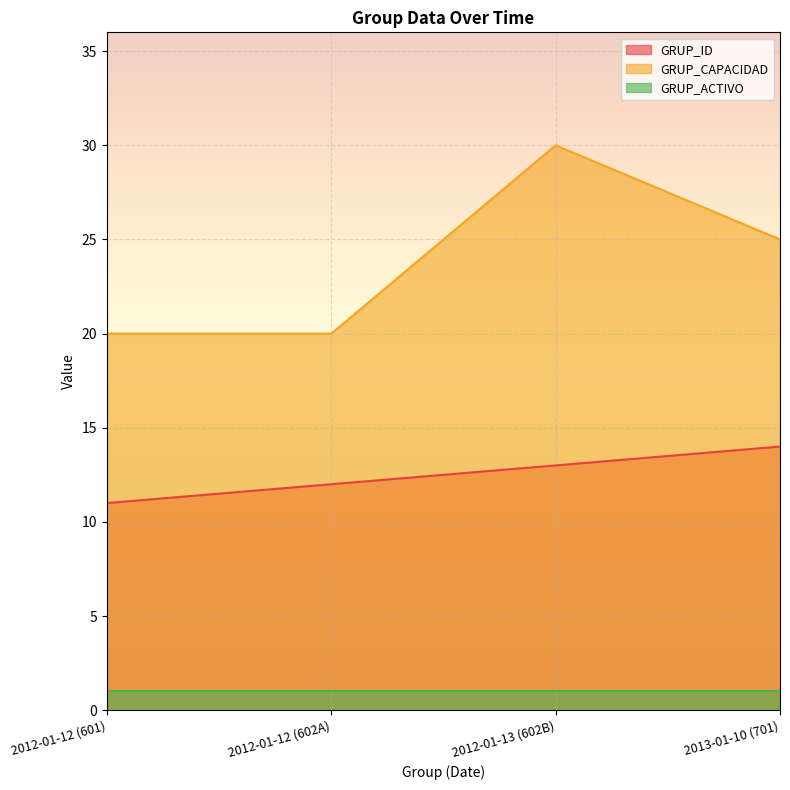

What is the maximum value shown in the chart?

30